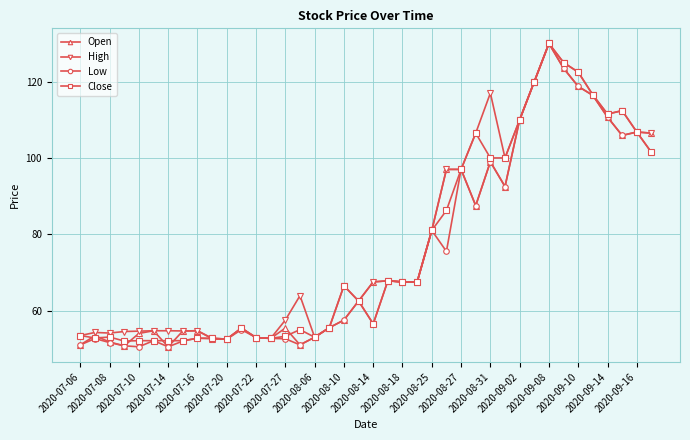

At how many categories does at least one series exceed 108?

9